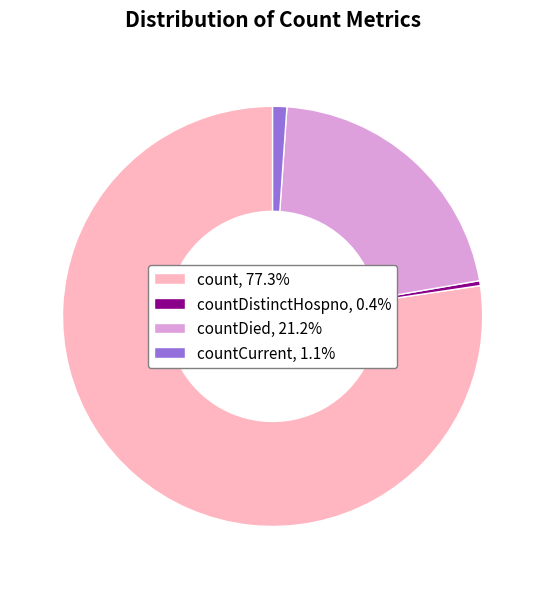

Do count, 77.3% and countCurrent, 1.1% together represent more than half of the pie?

Yes